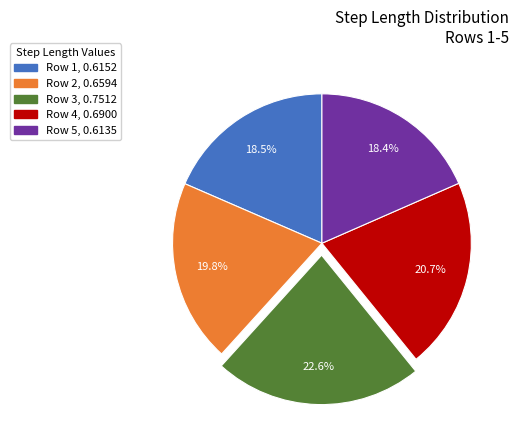

Does any single category account for the majority?

No